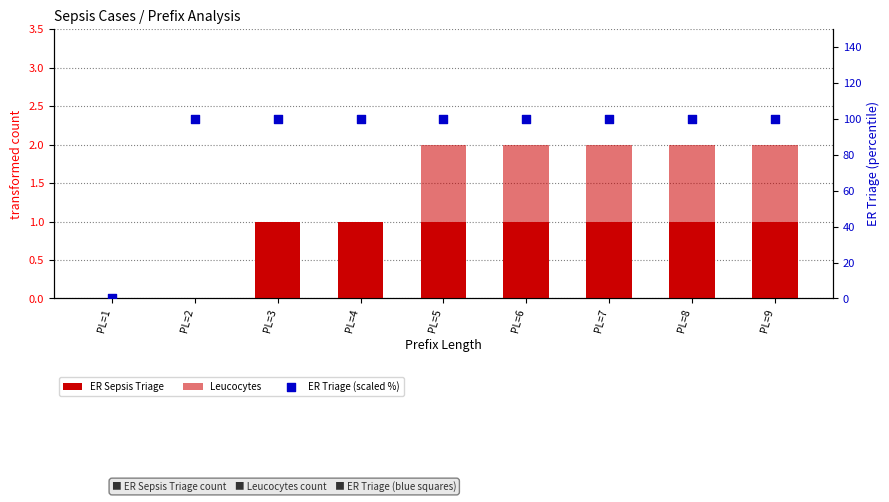

What are all the series names shown in the legend?

ER Sepsis Triage, Leucocytes, ER Triage (scaled %)